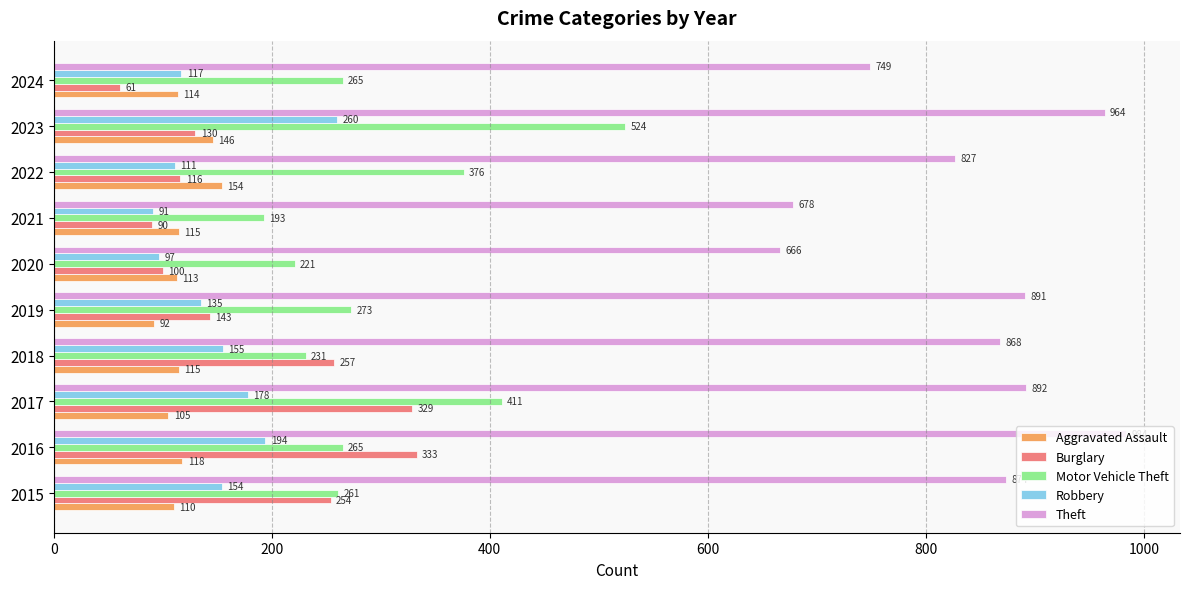

What is the minimum value shown in the chart?

61